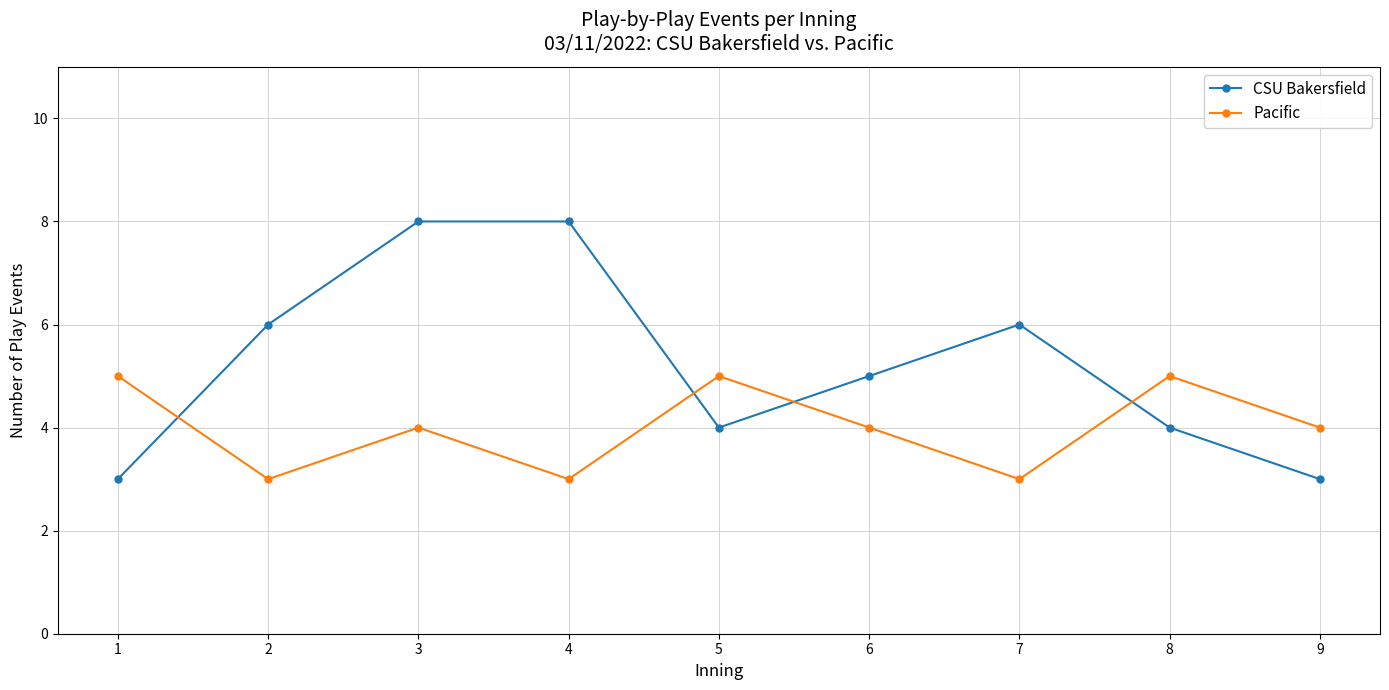

What is the difference between the maximum and minimum values in the CSU Bakersfield series?

5